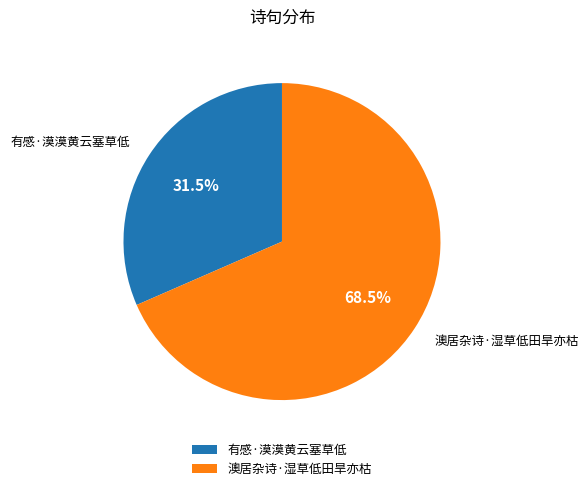

Is the sum of 澳居杂诗·湿草低田旱亦枯 and 有感·漠漠黄云塞草低 greater than half?

Yes